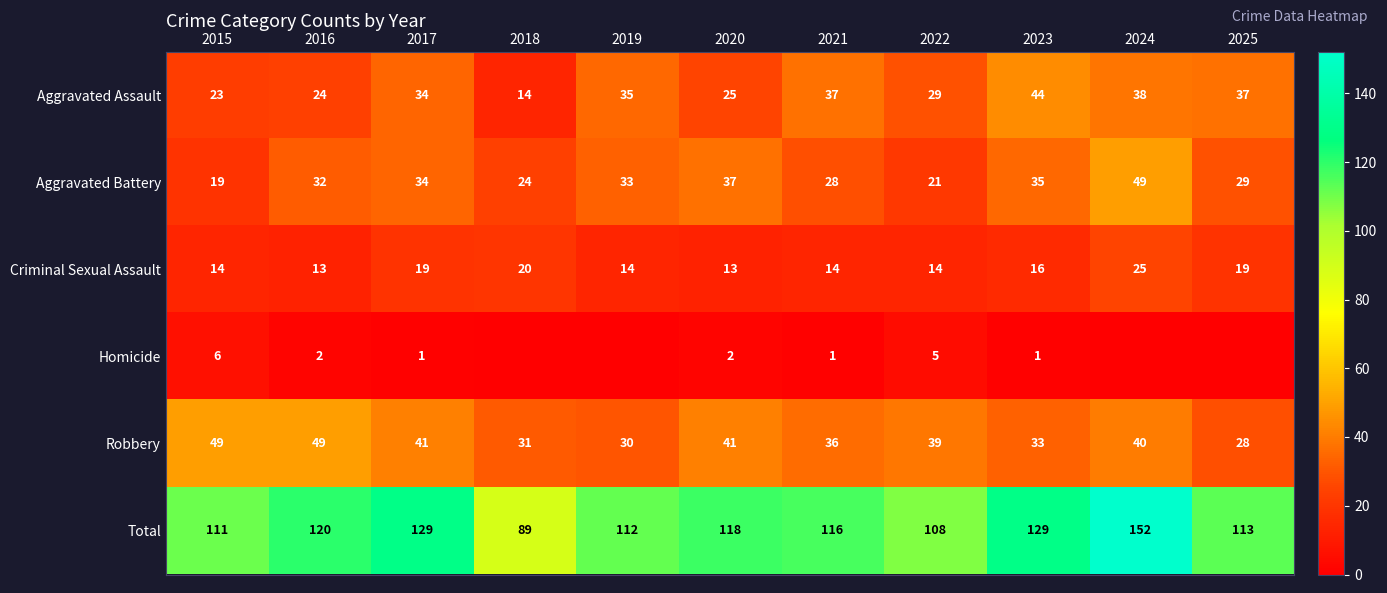

What is the lowest value of the Robbery series?

28